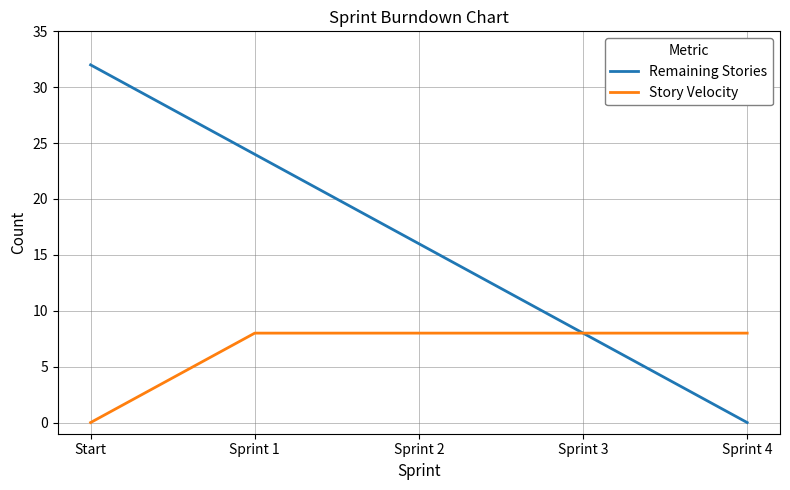

Which series has the largest total across all categories?

Remaining Stories